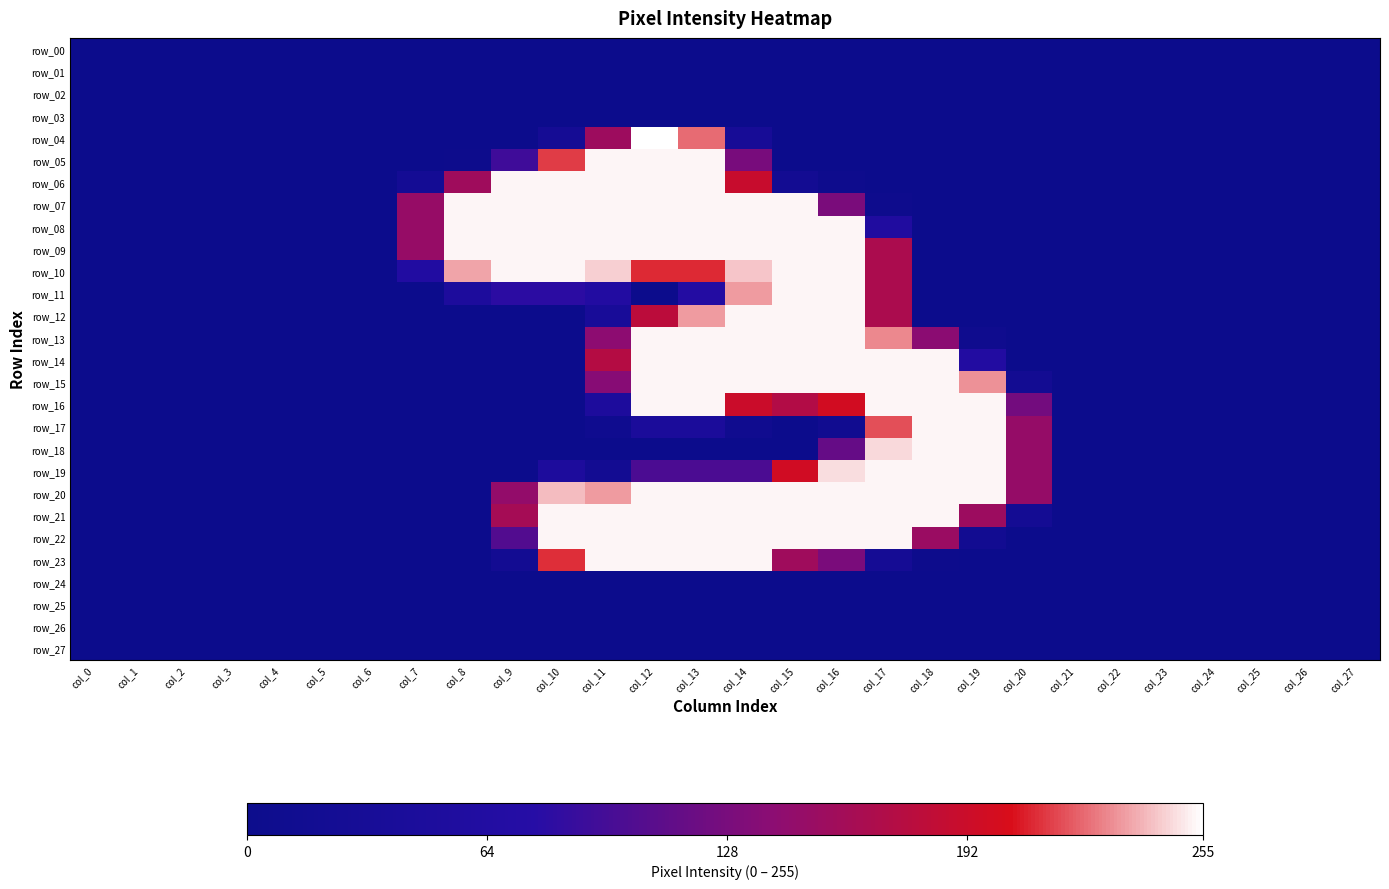

How many data points in row_20 are above 0?

12